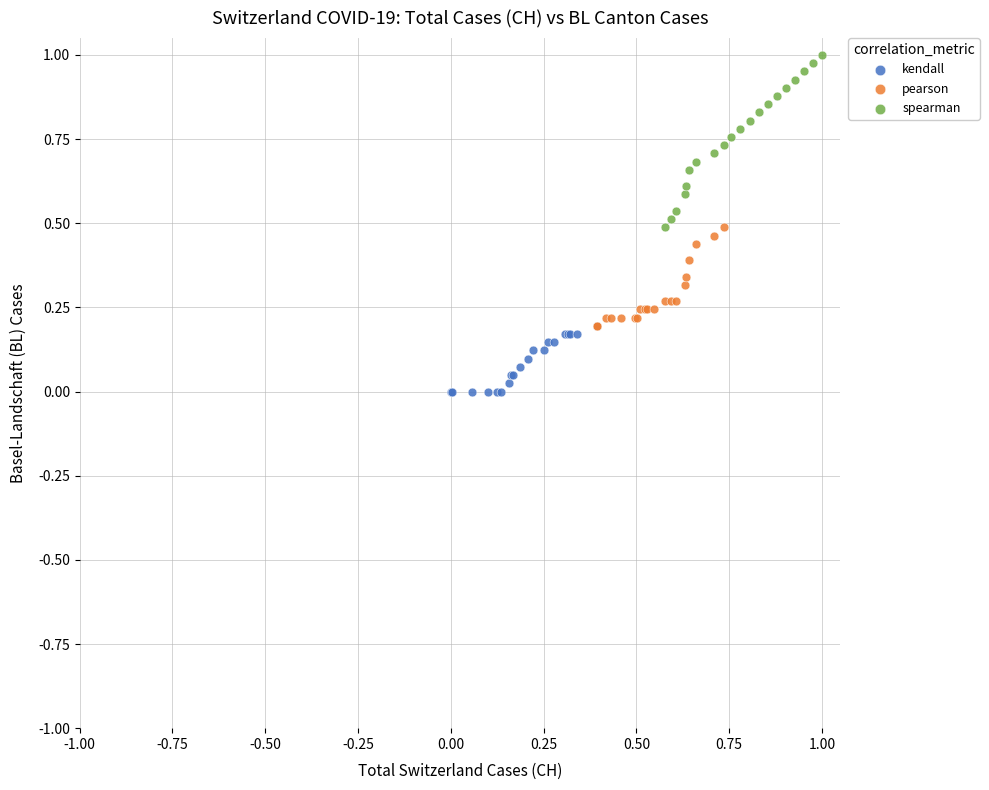

Which series contains the lowest Y value?

kendall